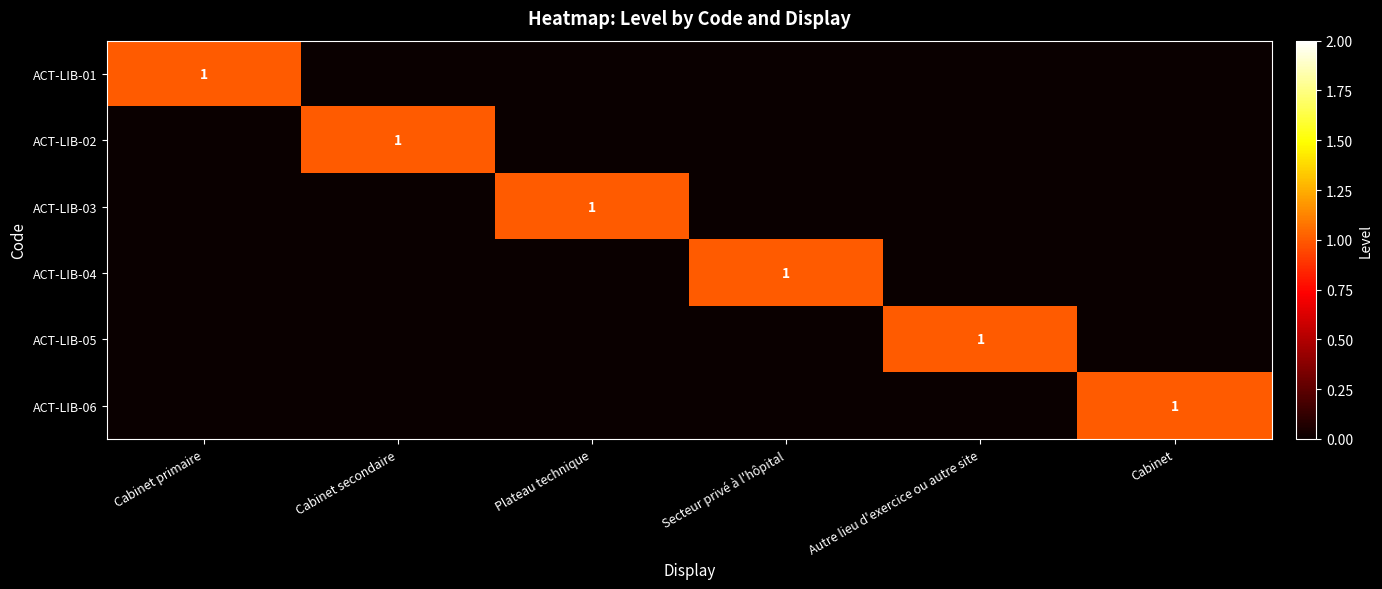

Which series changed the most between Cabinet primaire and Plateau technique?

ACT-LIB-01